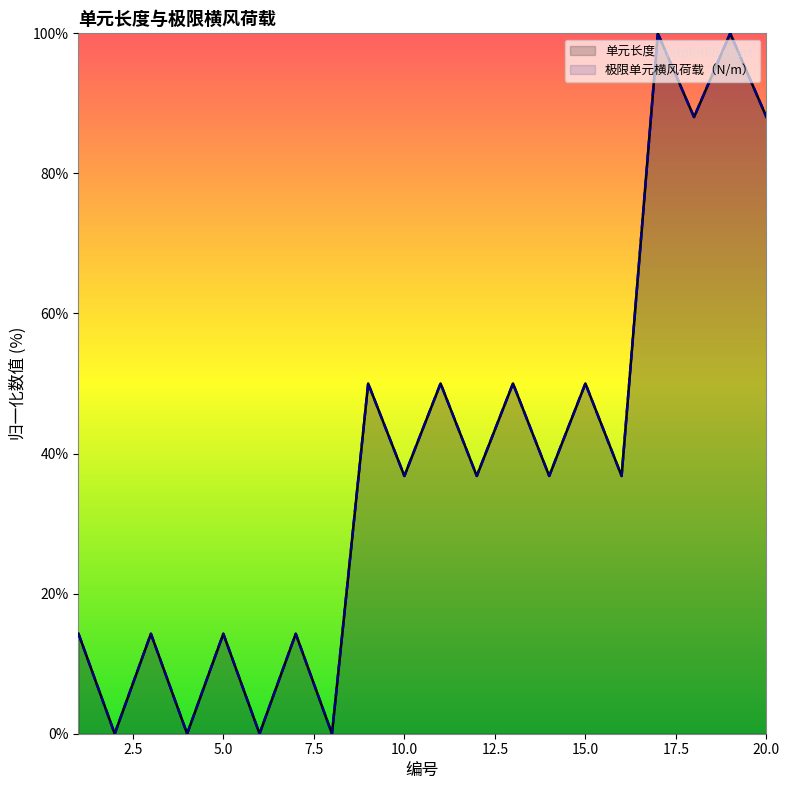

Does the chart have visible grid lines?

No